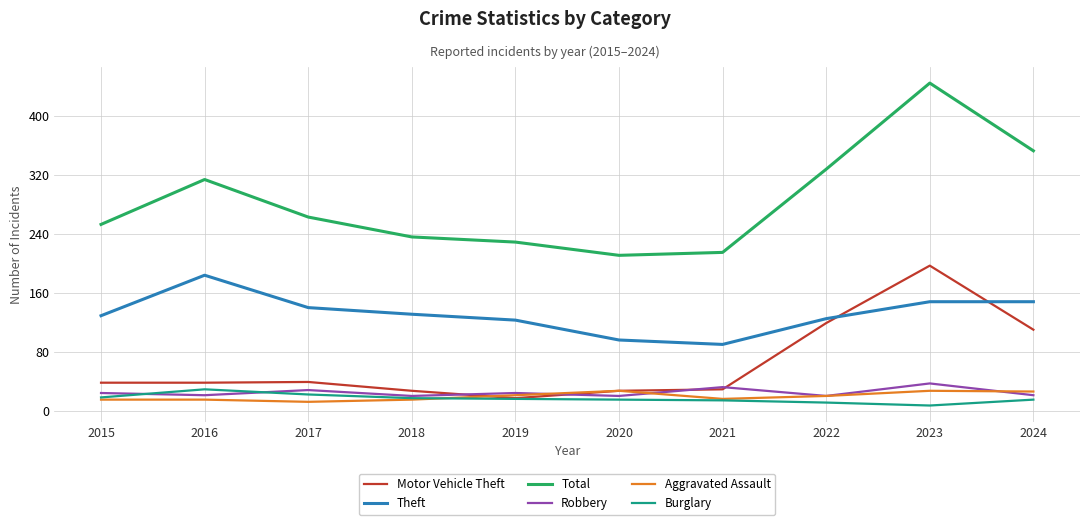

Where is Total nearest to the value 328?

2022